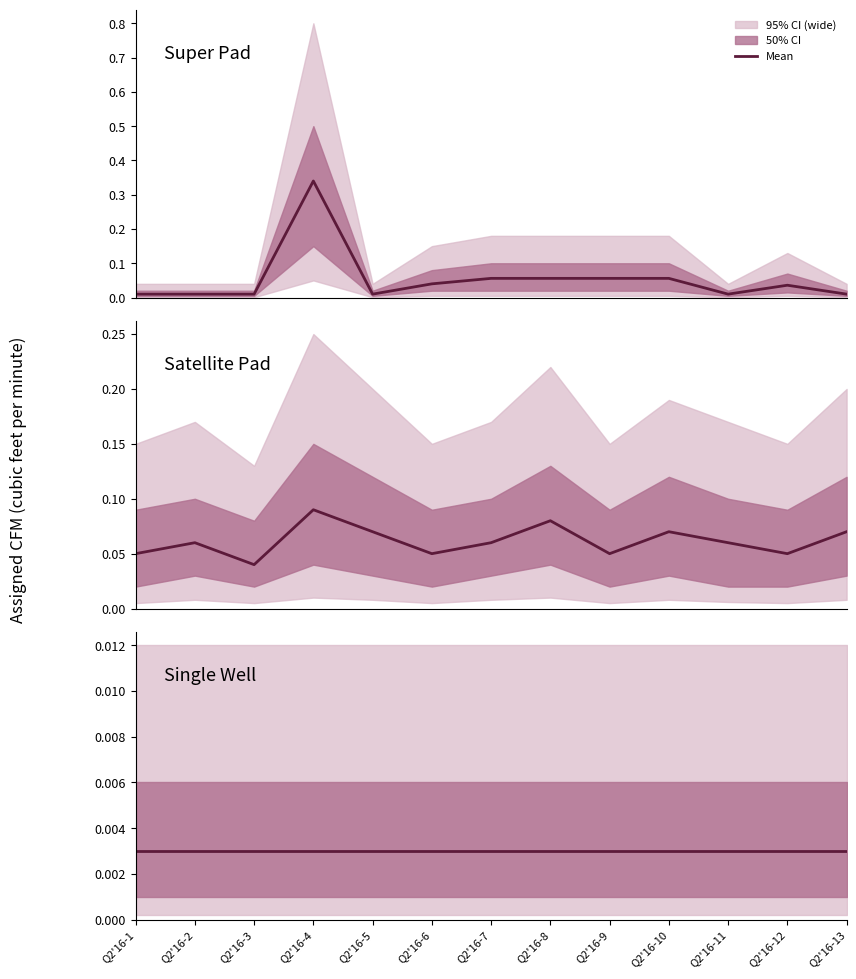

What is the maximum value shown in the chart?

0.3